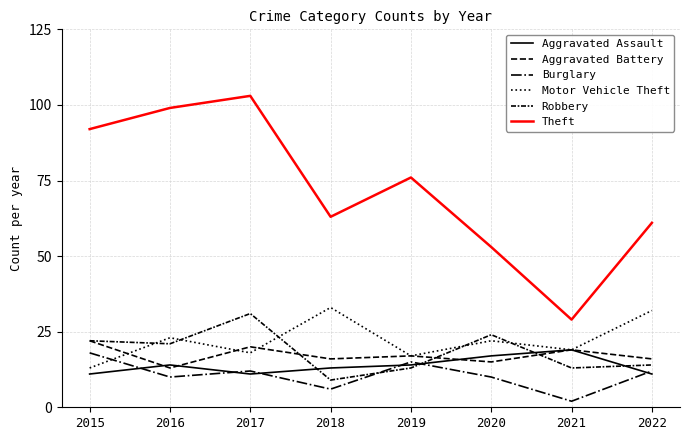

Does the chart display data point markers on the line(s)?

No